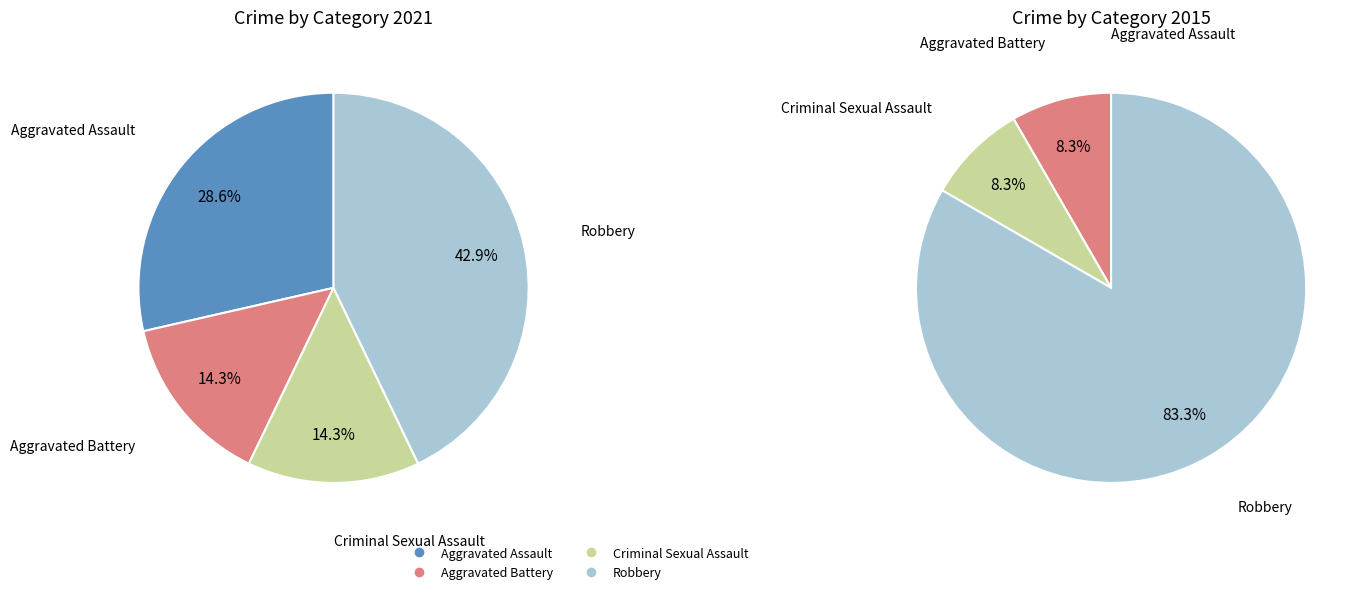

What percentage is NOT represented by 3?

57.1%